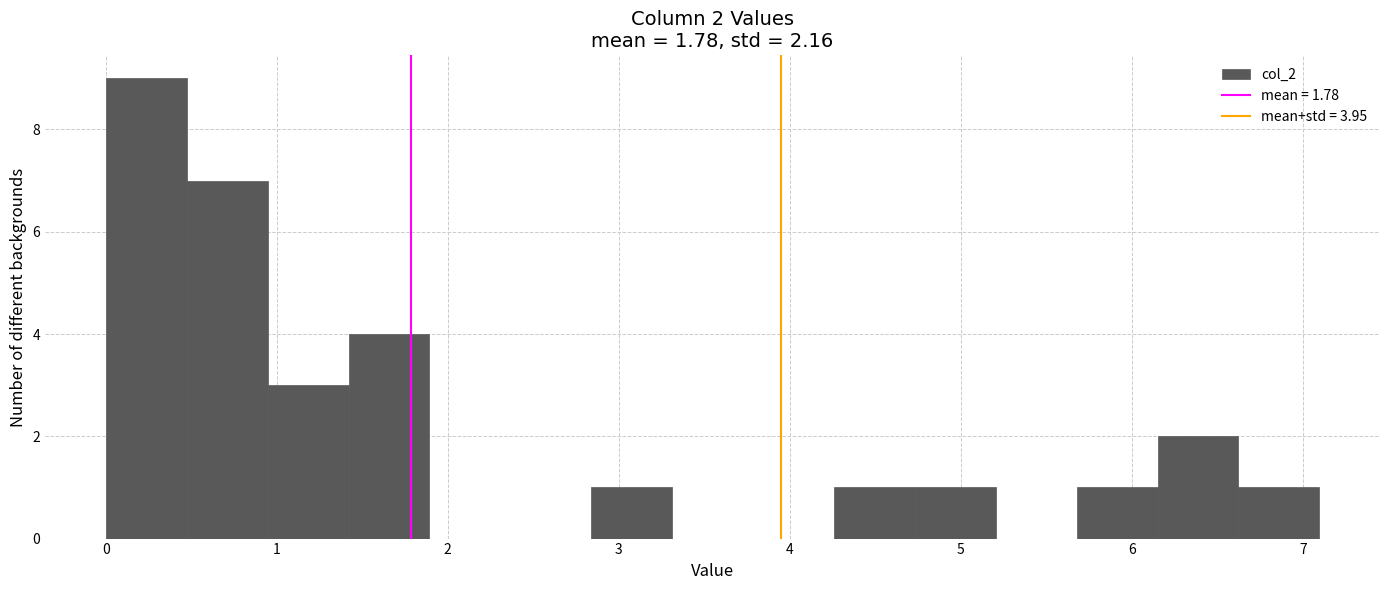

Which range on the x-axis has the tallest bar?

0.0 to 0.5